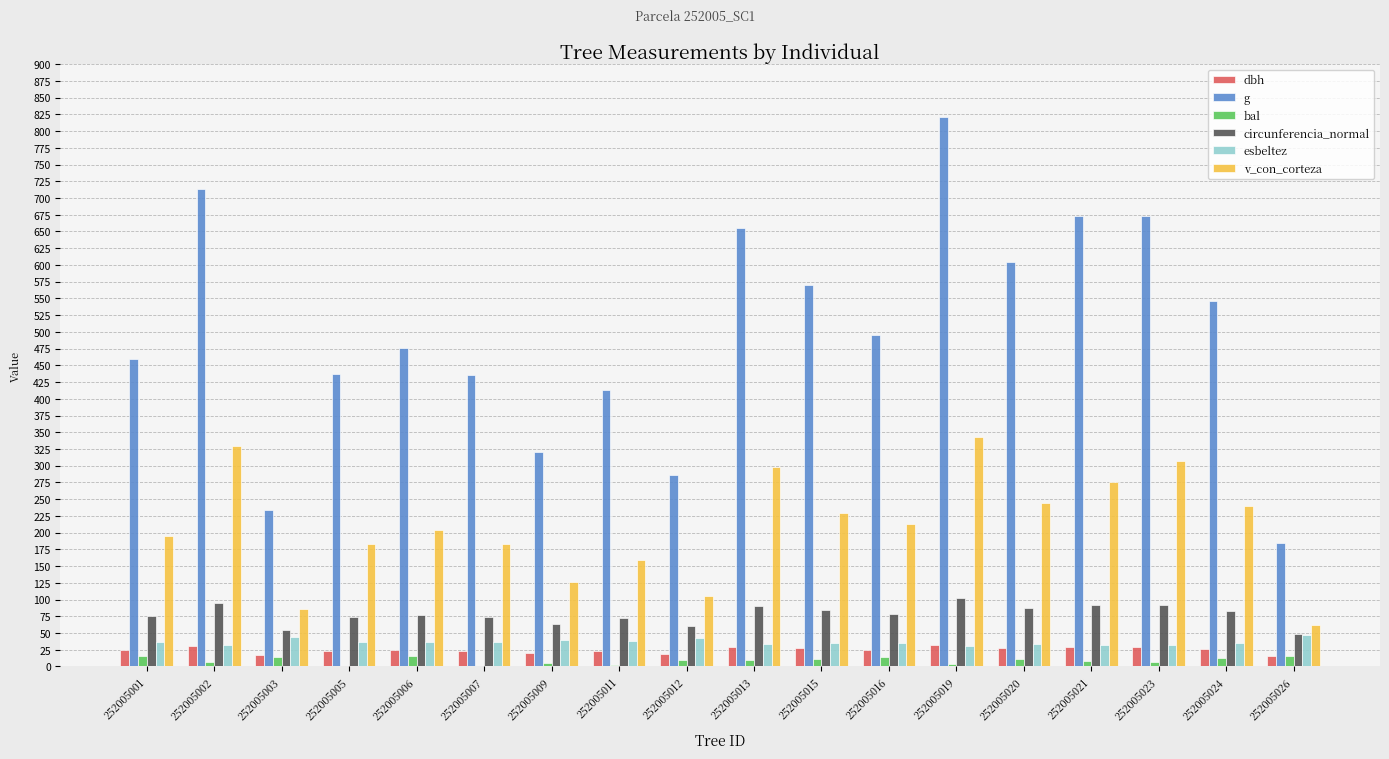

Read the g value at 252005005.

437.0